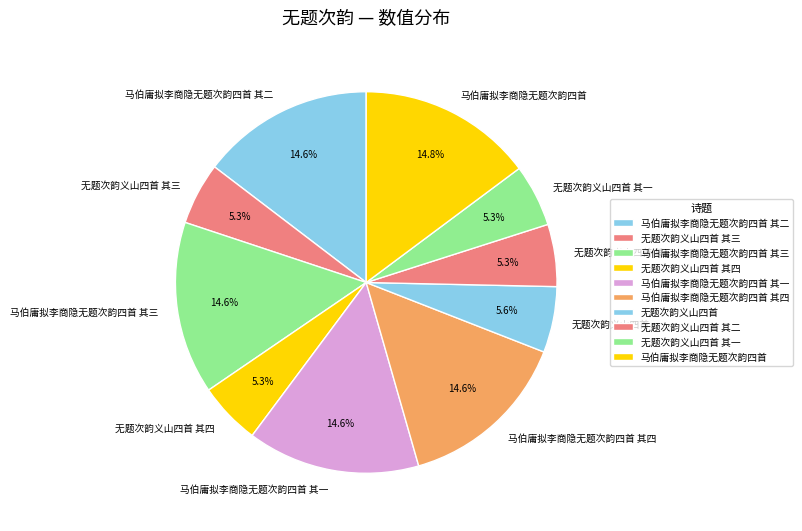

To the nearest percent, what percentage of the pie is 无题次韵义山四首 其一?

5%